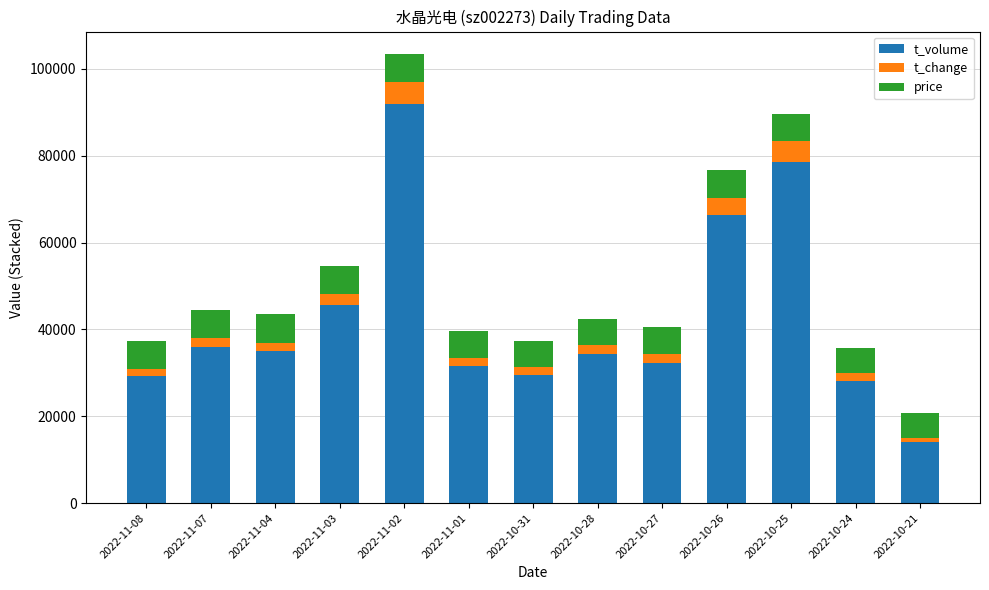

What is the total value across all series at 2022-11-01?

39713